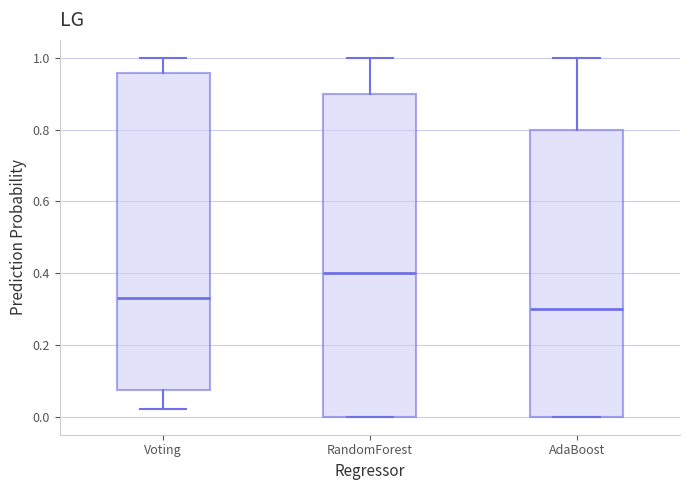

Where is the lower edge of the box for Voting on the y-axis? The values are not printed on the chart, so give them approximately, as read against the axis.

0.08